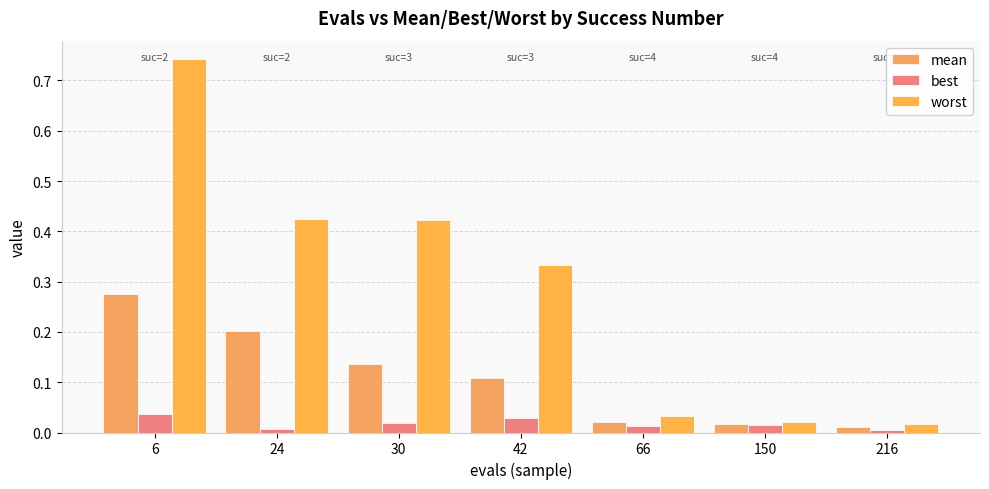

How many distinct data groups are displayed?

3